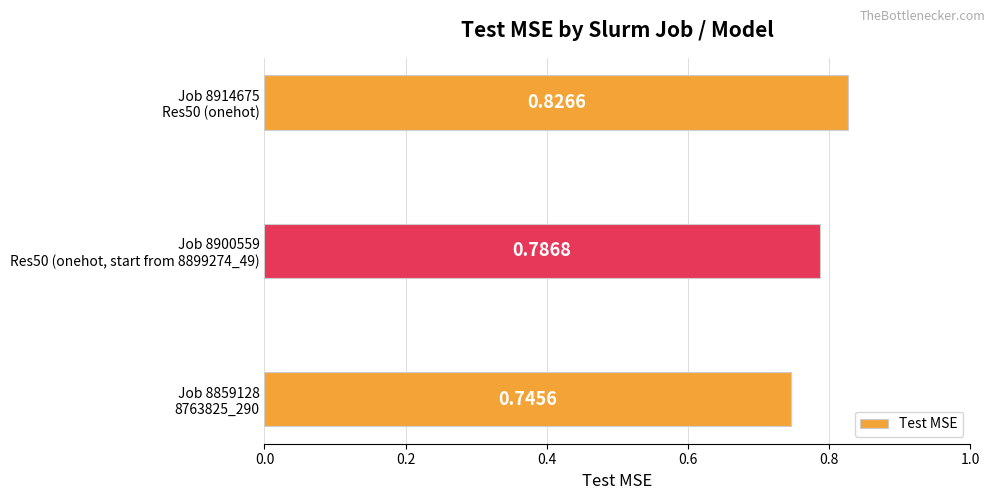

What is the sum of all values?

2.4